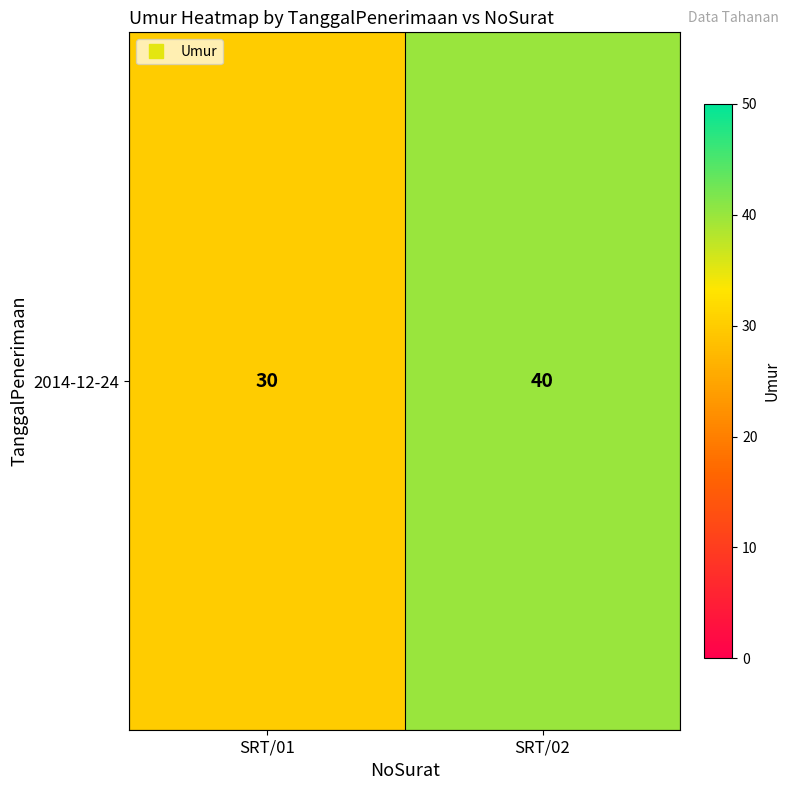

Read the value at SRT/02, to the nearest 10.

40